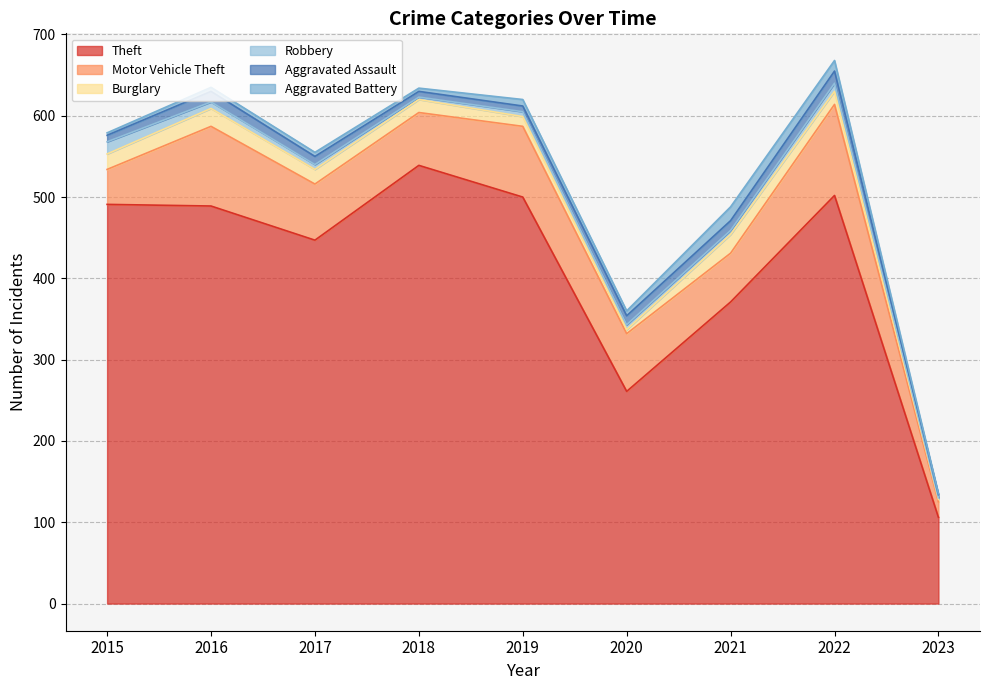

Is it true that Motor Vehicle Theft equals 70 at 2015?

False